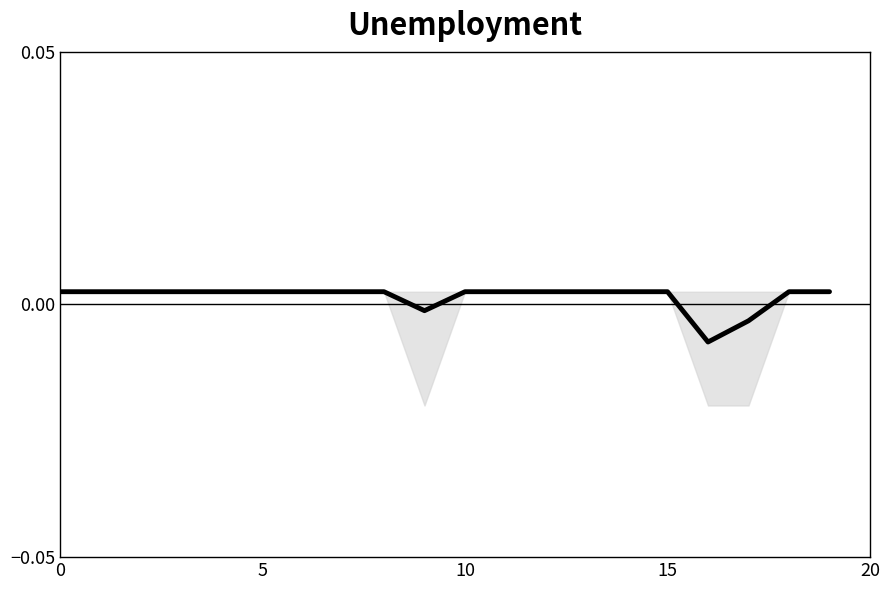

Which label corresponds to the smallest value in the chart?

16